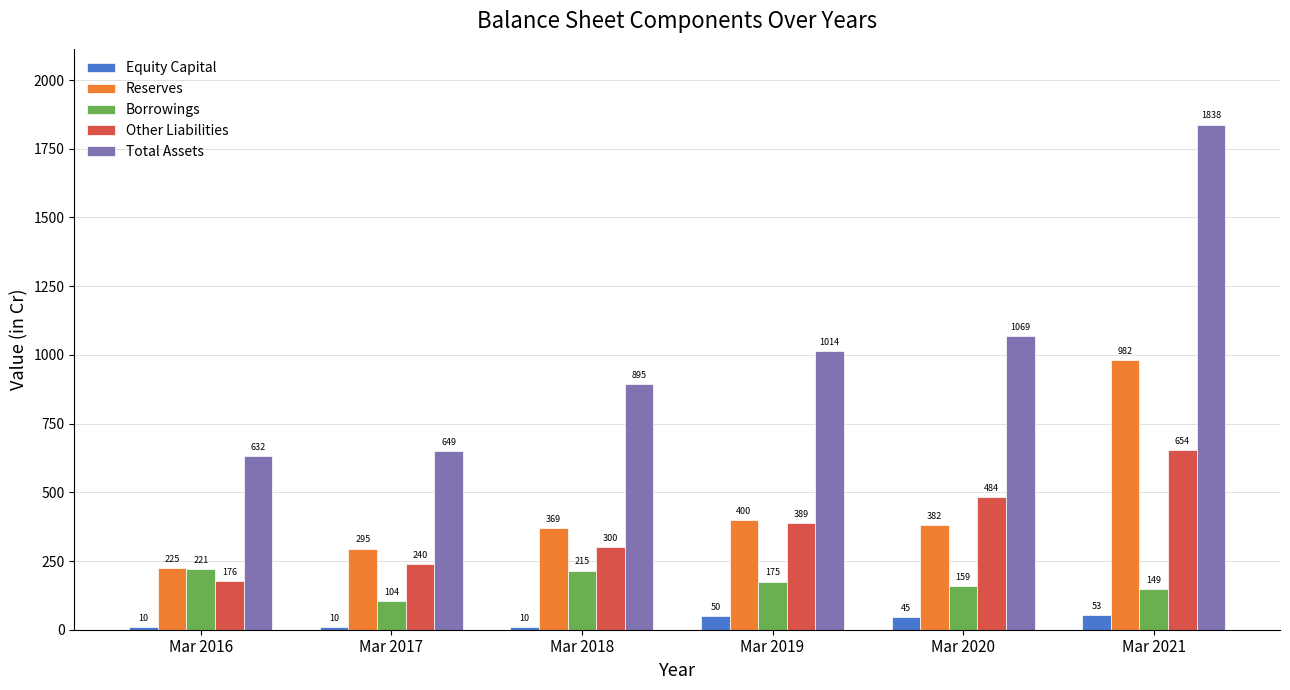

What are all the series names shown in the legend?

Equity Capital, Reserves, Borrowings, Other Liabilities, Total Assets